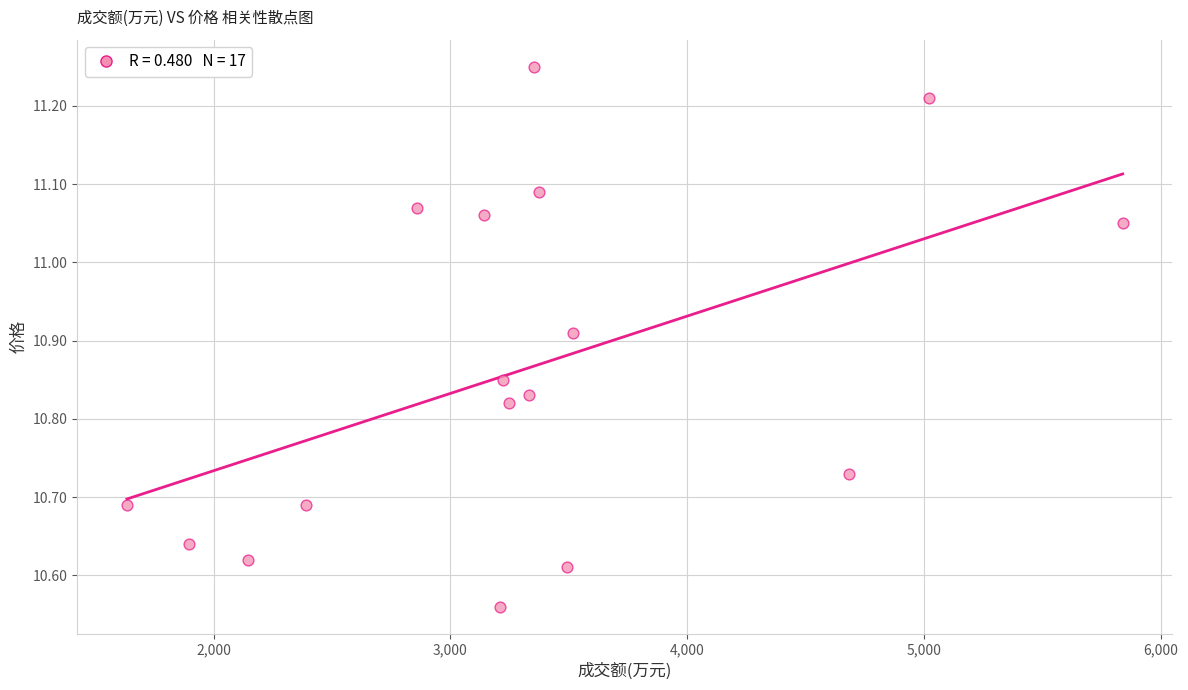

What is the range of Y values (max minus min)?

0.7